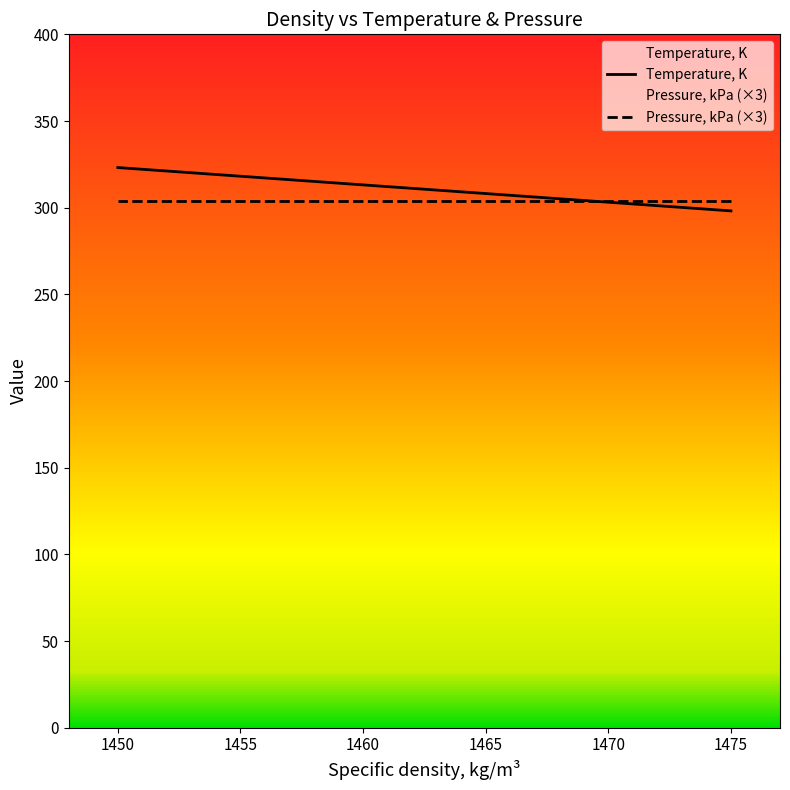

How many data points are above 313?

3